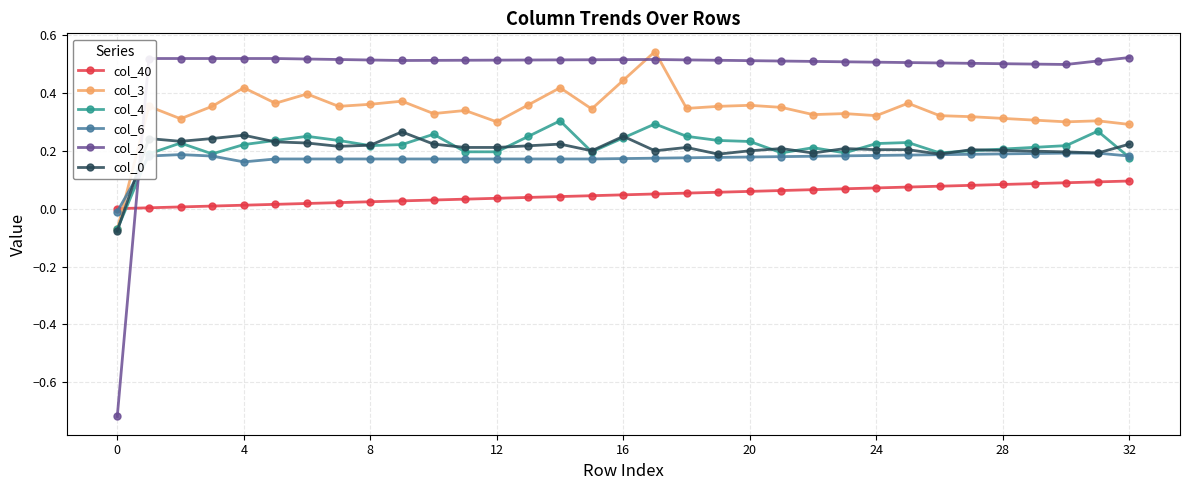

How many values in the col_0 series exceed 0?

32